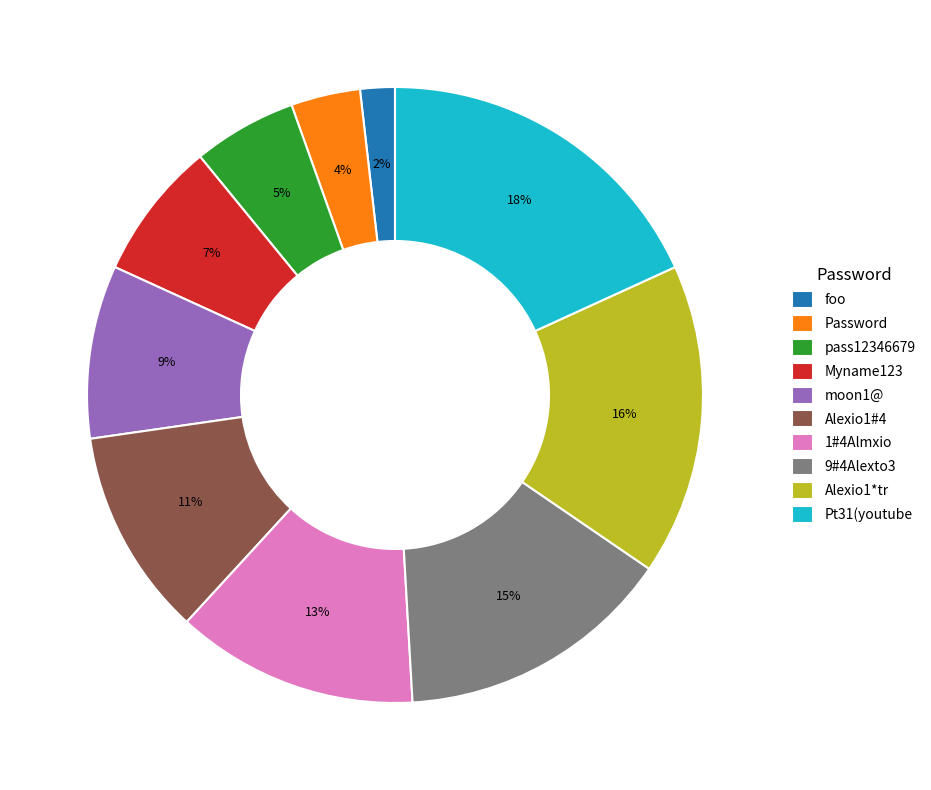

Does foo account for over 50% of the chart?

No